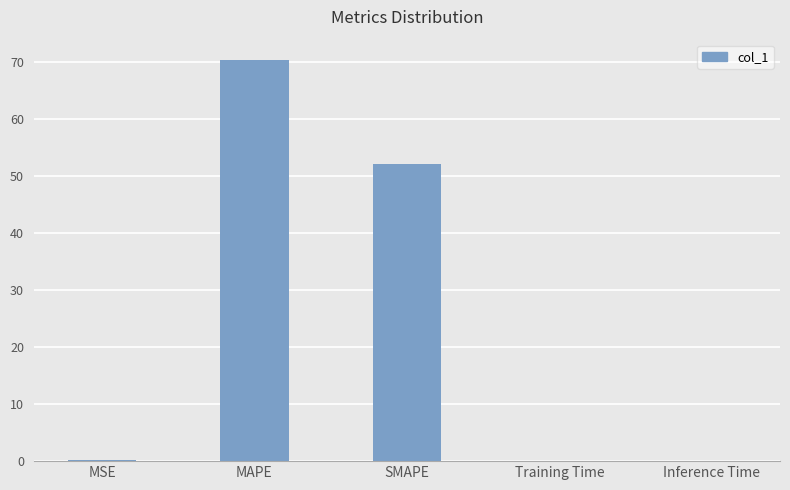

Are the bars grouped side by side (vs. stacked)?

No